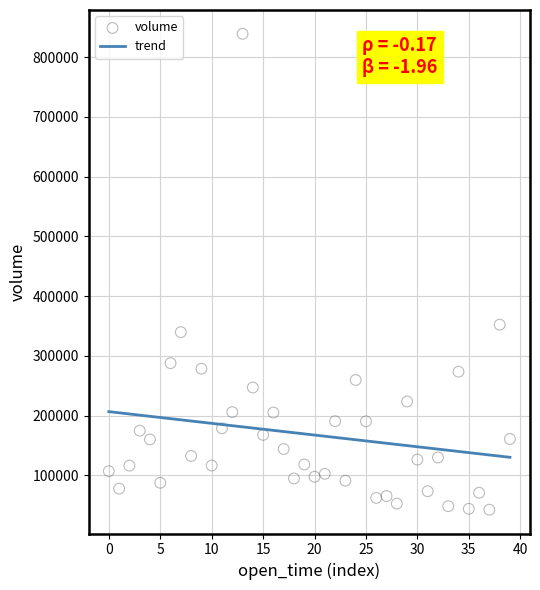

What Y value in the scatter plot is closest to 440953?

352348.1